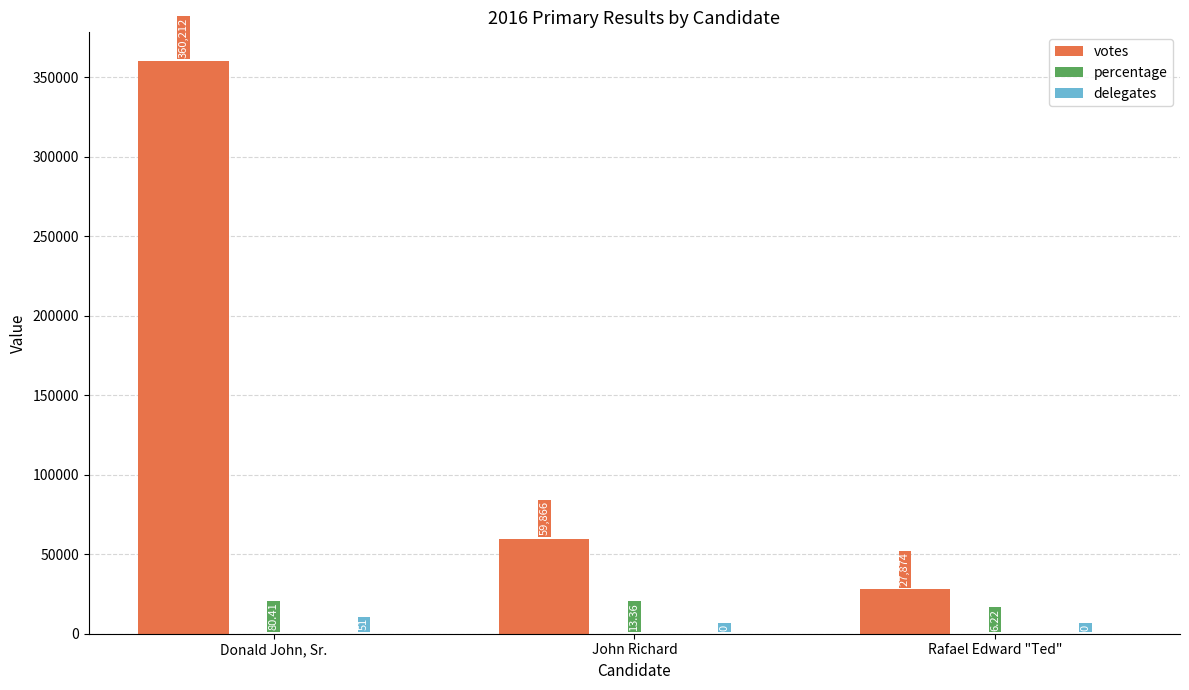

How many groups of bars are there?

3